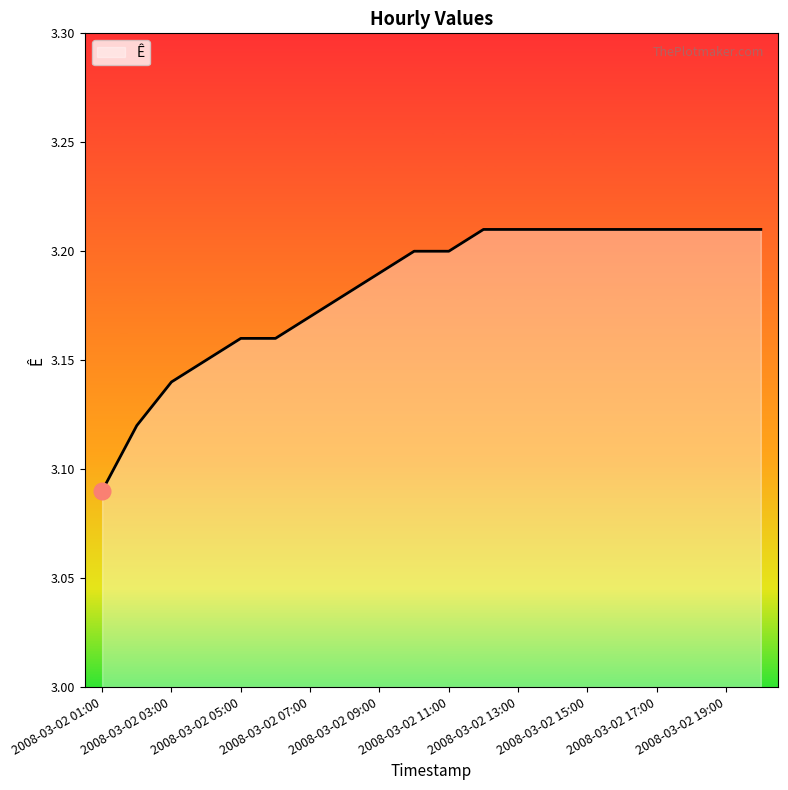

Rank the categories by value from lowest to highest.

2008-03-02 01:00, 2008-03-02 02:00, 2008-03-02 03:00, 2008-03-02 04:00, 2008-03-02 05:00, 2008-03-02 06:00, 2008-03-02 07:00, 2008-03-02 08:00, 2008-03-02 09:00, 2008-03-02 10:00, 2008-03-02 11:00, 2008-03-02 12:00, 2008-03-02 13:00, 2008-03-02 14:00, 2008-03-02 15:00, 2008-03-02 16:00, 2008-03-02 17:00, 2008-03-02 18:00, 2008-03-02 19:00, 2008-03-02 20:00